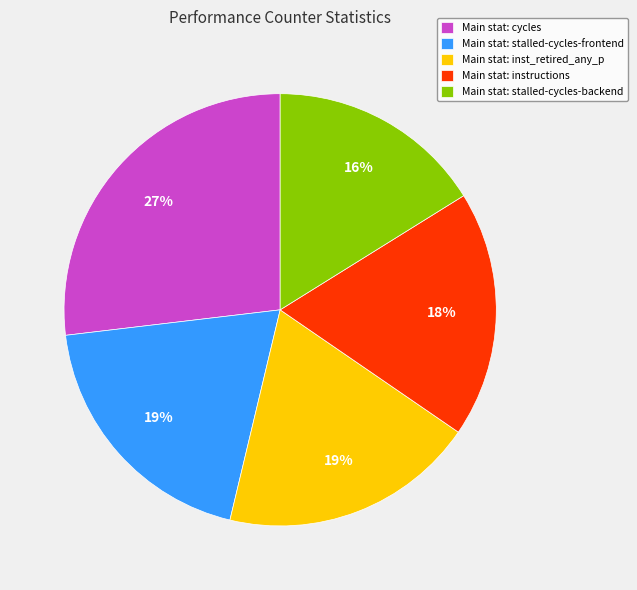

Is it true that Main stat: cycles is 40% of the pie?

False